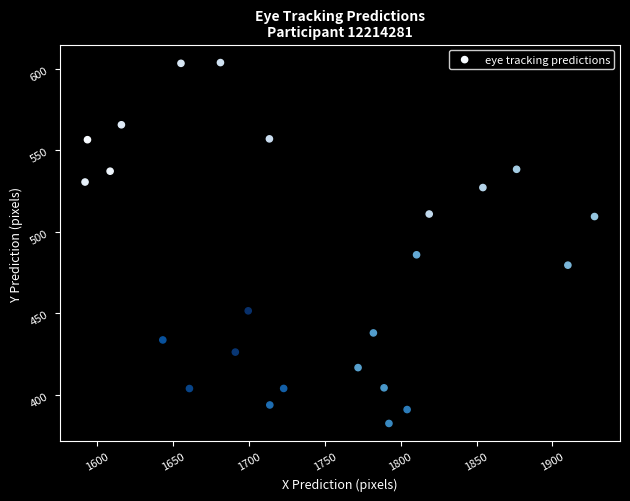

What Y value in the scatter plot is closest to 492?

485.8